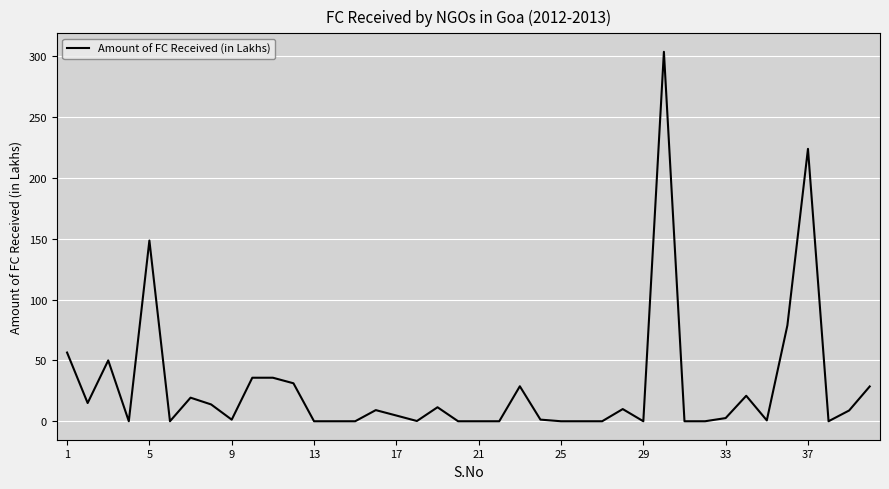

What is the difference between the maximum and minimum values?

303.5